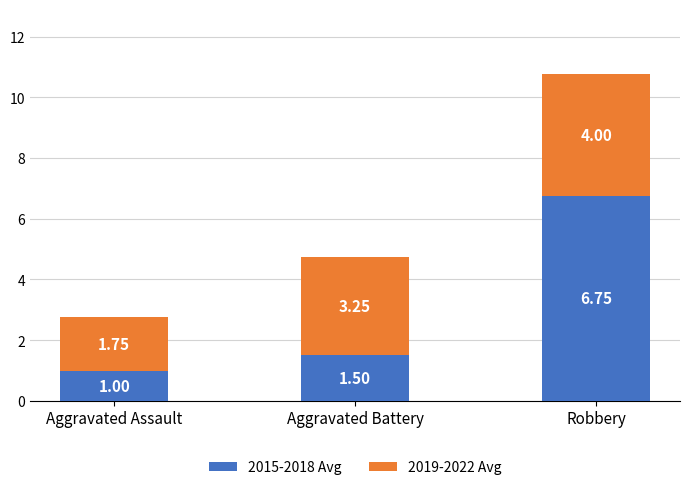

At which label is 2015-2018 Avg closest to 3?

Aggravated Battery